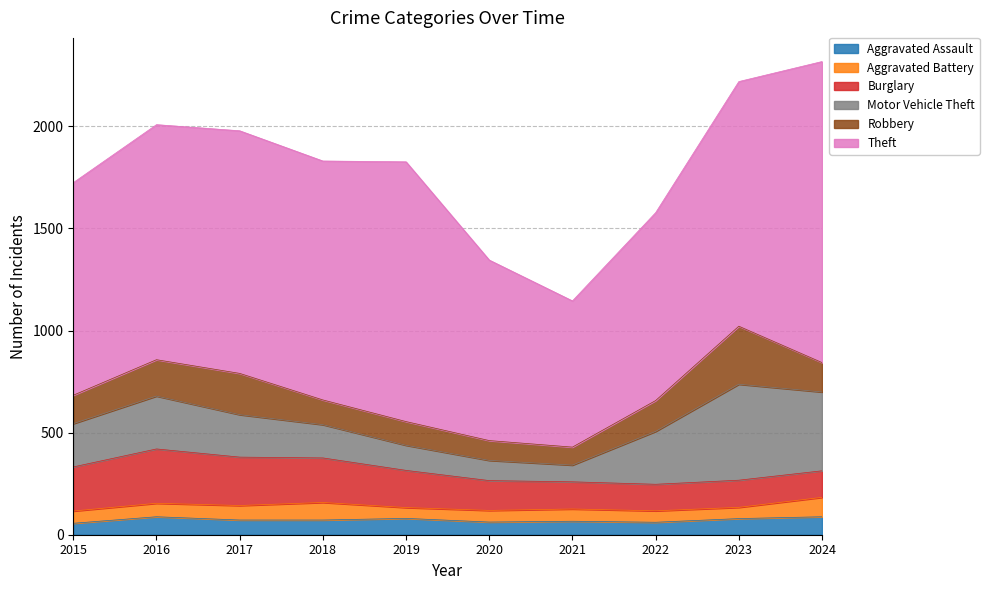

What are all the series names shown in the legend?

Aggravated Assault, Aggravated Battery, Burglary, Motor Vehicle Theft, Robbery, Theft